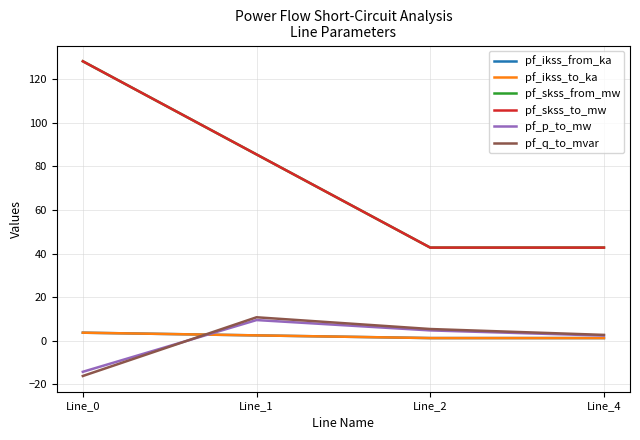

Where is the first local maximum for pf_p_to_mw?

Line_1